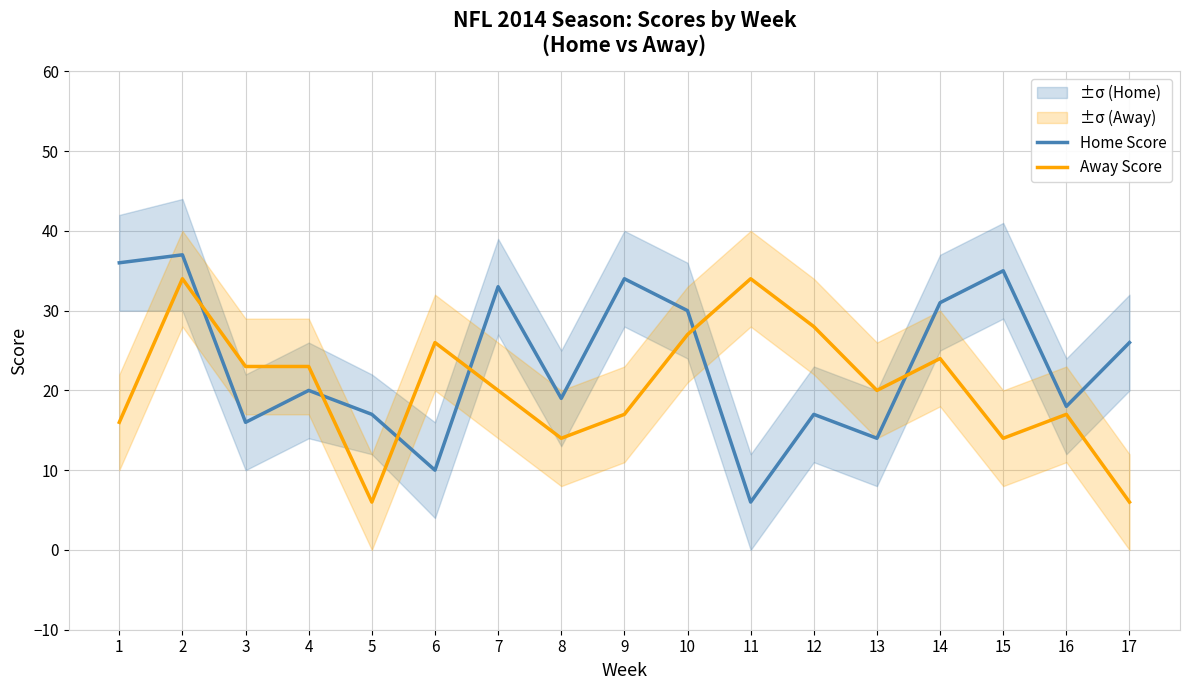

What is the difference between the Away Score values at 16 and 10?

10